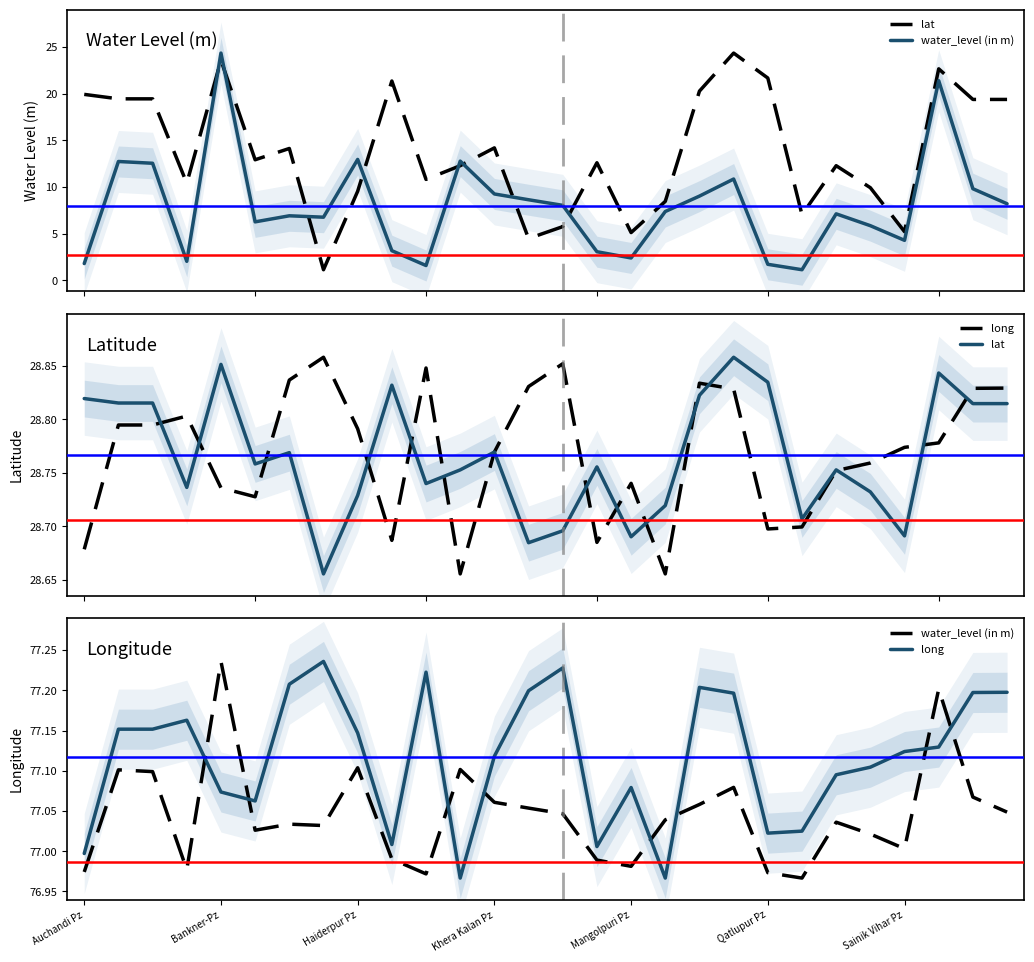

At which label does long first exceed 77?

Bankner-Pz